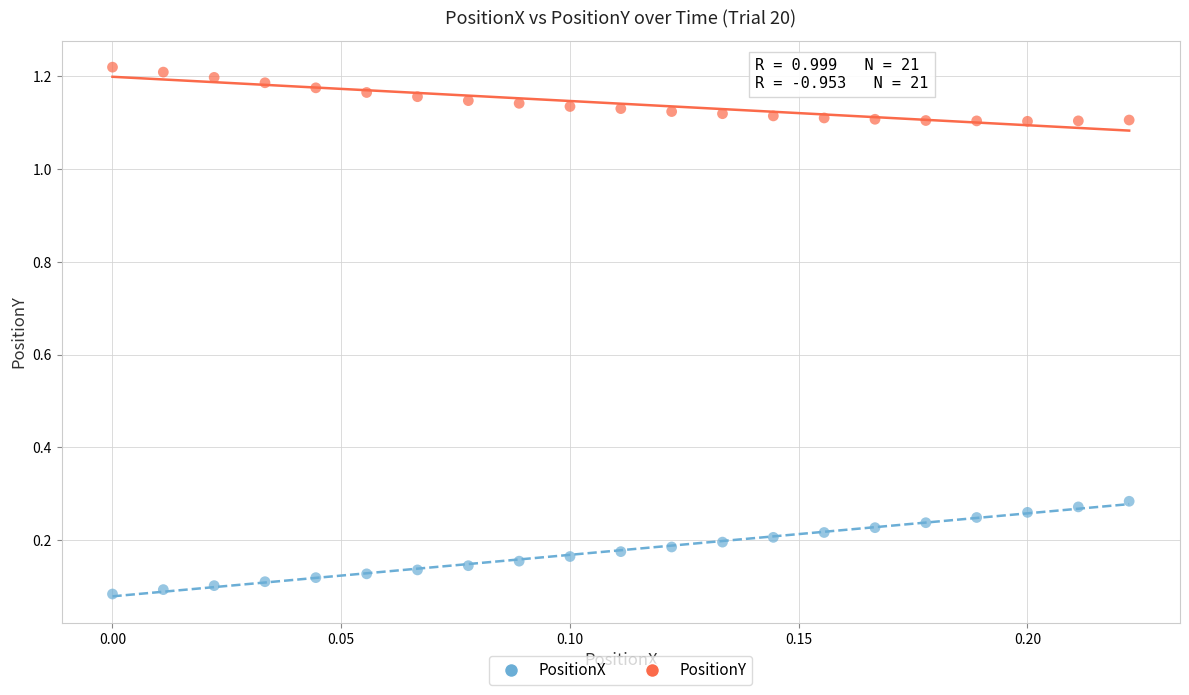

Which series has the largest Y range (max minus min)?

PositionX